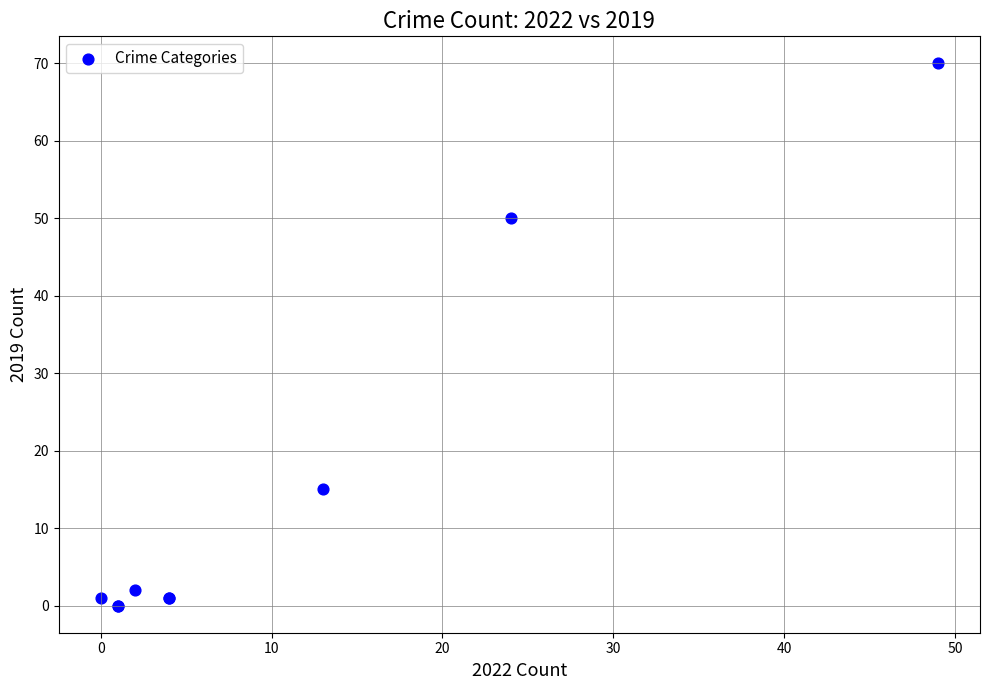

What Y value in the scatter plot is closest to 35?

50